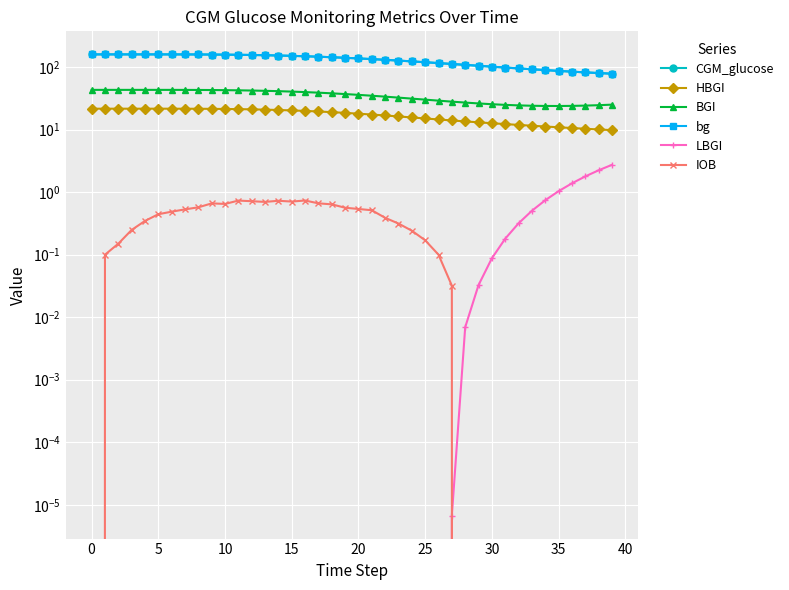

What is the sum of the LBGI values at 37 and 10?

1.8